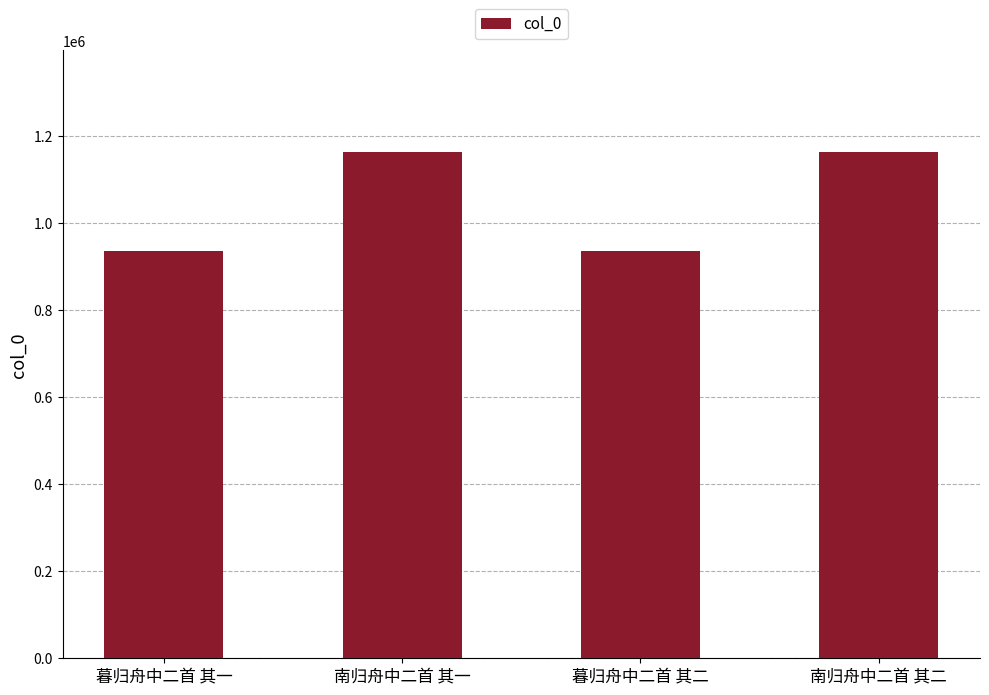

What is the greatest value displayed?

1163192